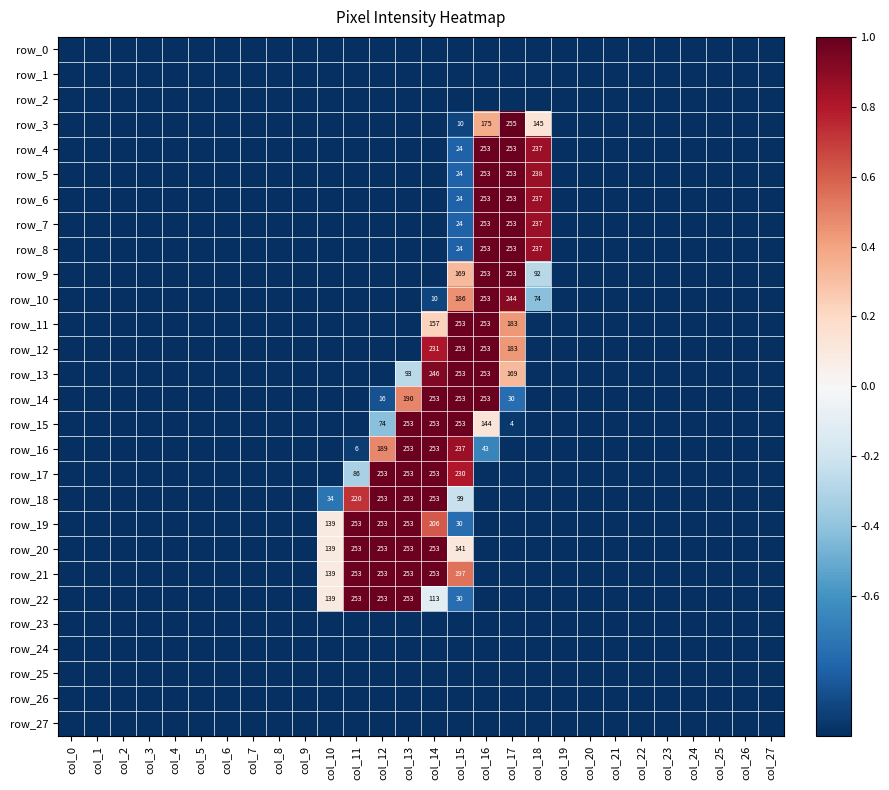

Which label corresponds to the largest value in the chart?

col_17